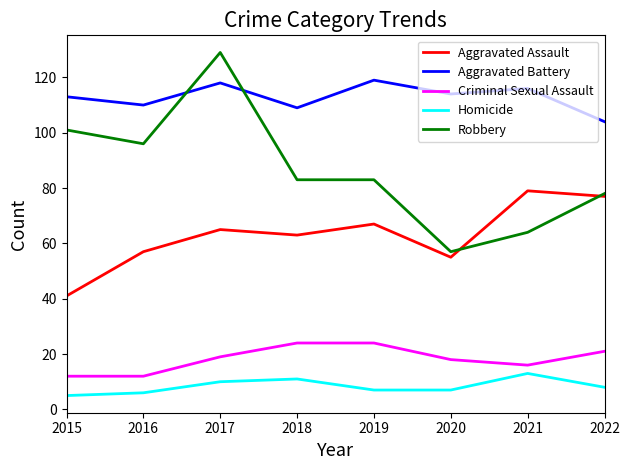

Which series has the largest range (max minus min)?

Robbery